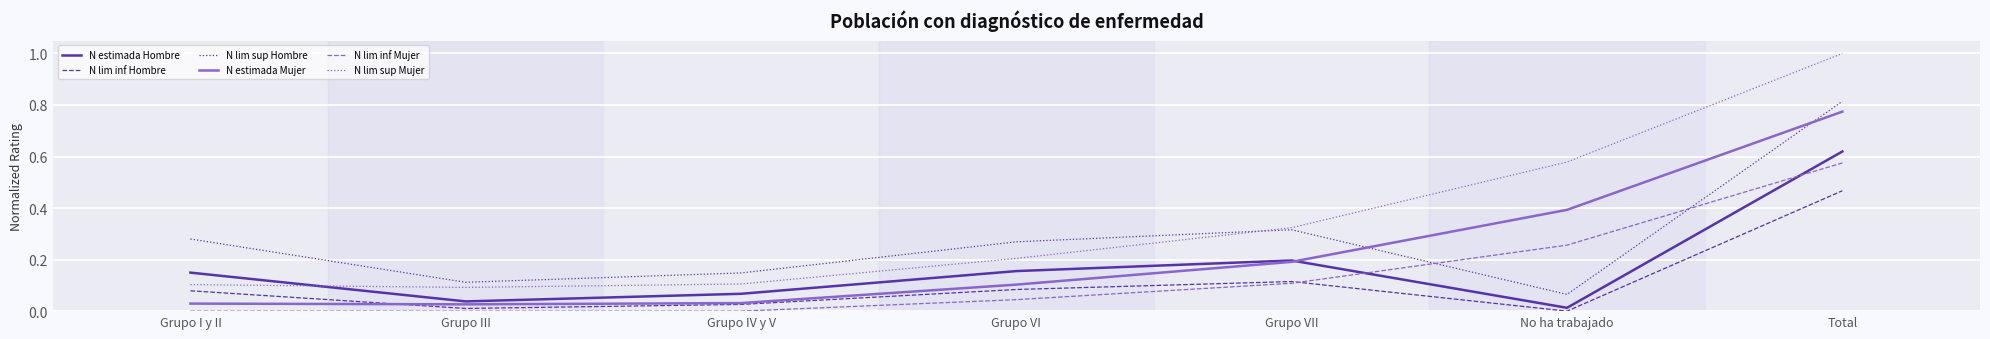

Is the value of N lim inf Hombre at No ha trabajado greater than the value of N lim sup Mujer at Grupo IV y V?

No